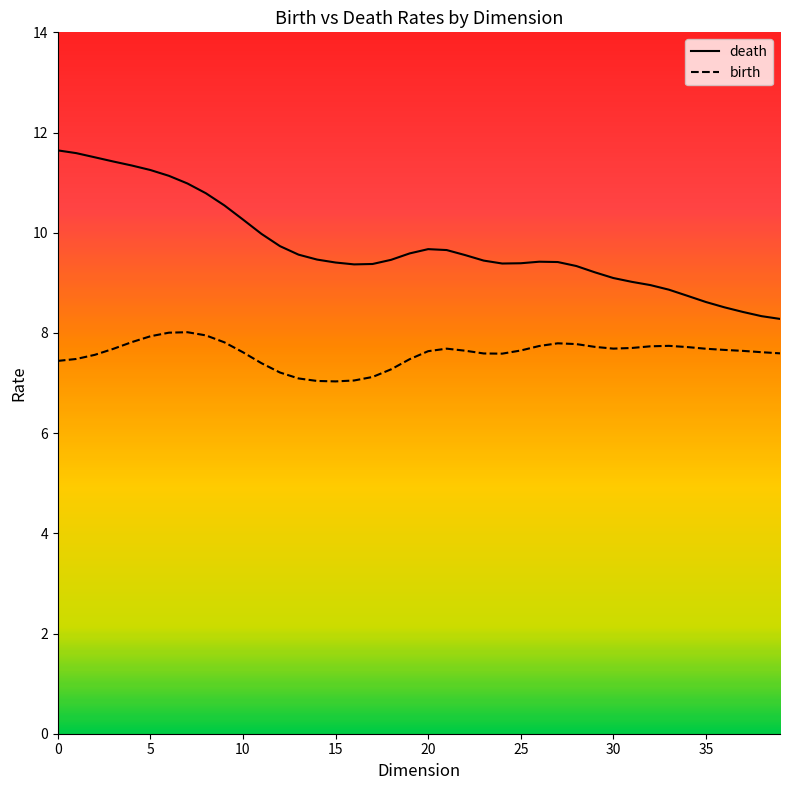

What is the sum of all death values?

389.7